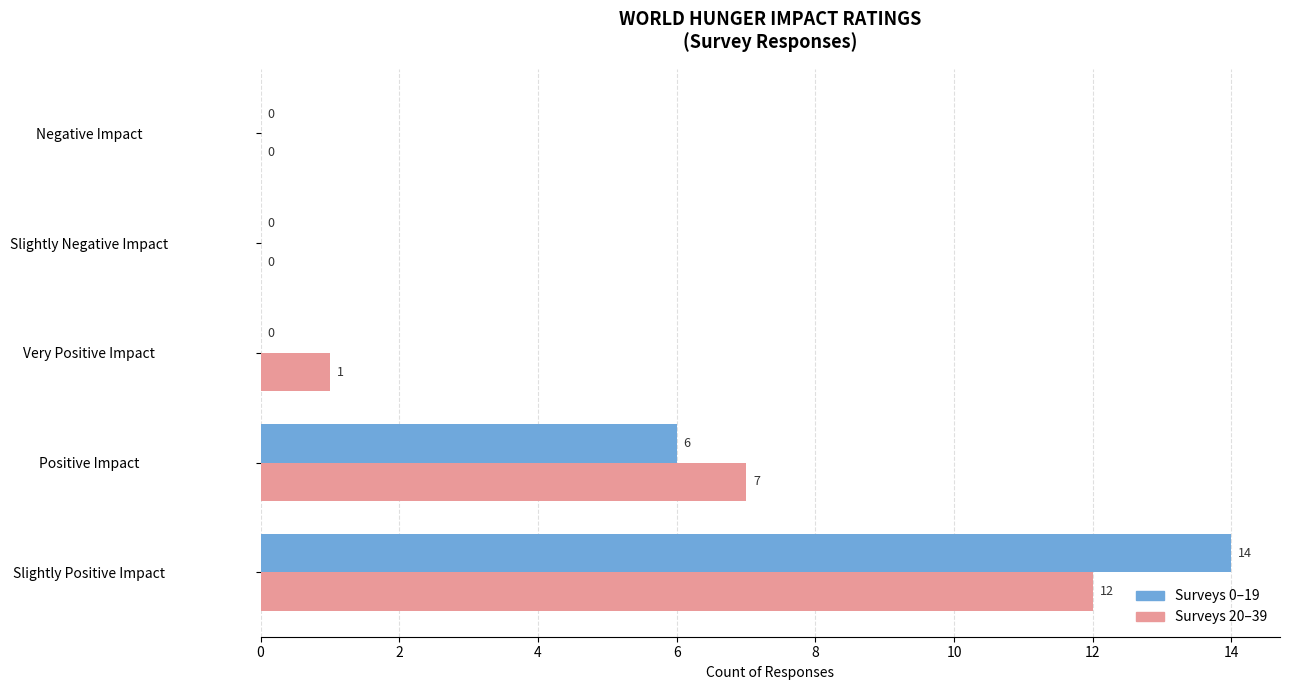

At which category is the sum across all series the highest?

Slightly Positive Impact